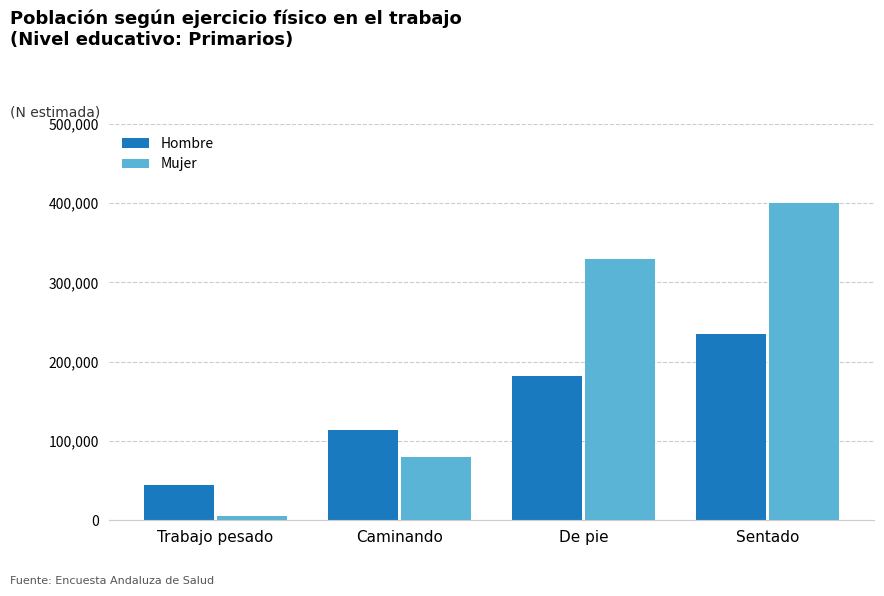

Which series has the largest total across all categories?

Mujer